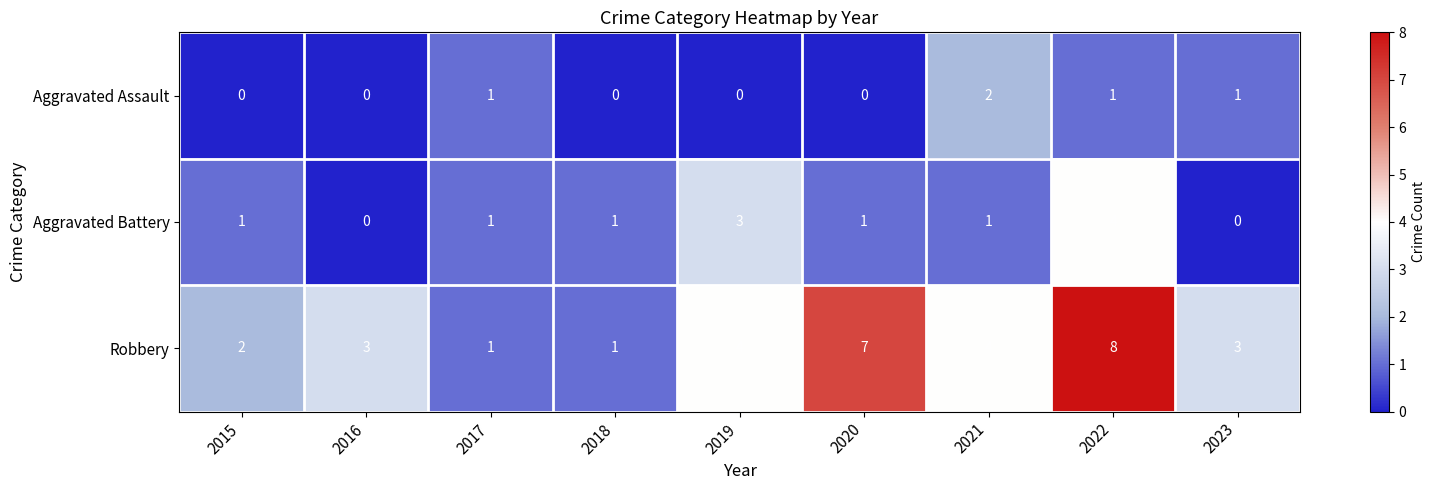

At which category does the chart reach its peak across all series?

2022